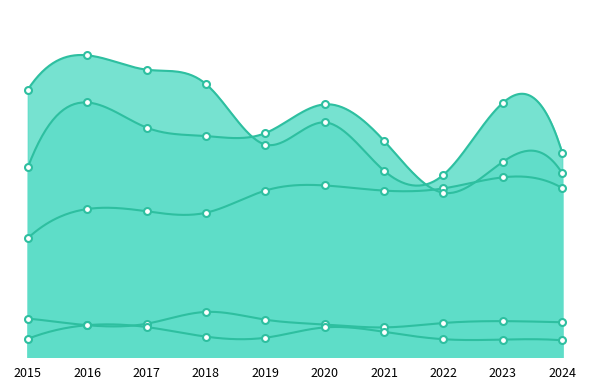

List the series in order of their peak value, lowest first.

Homicide, Criminal Sexual Assault, Aggravated Assault, Aggravated Battery, Robbery